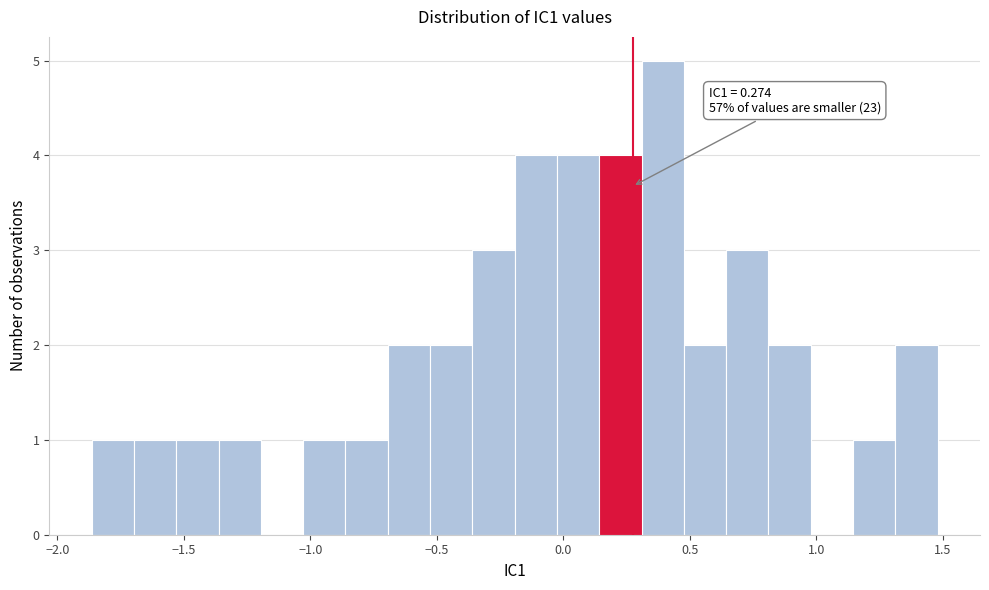

Around what value on the x-axis is the tallest bar? Give the approximate position of its centre, as read against the axis.

0.40